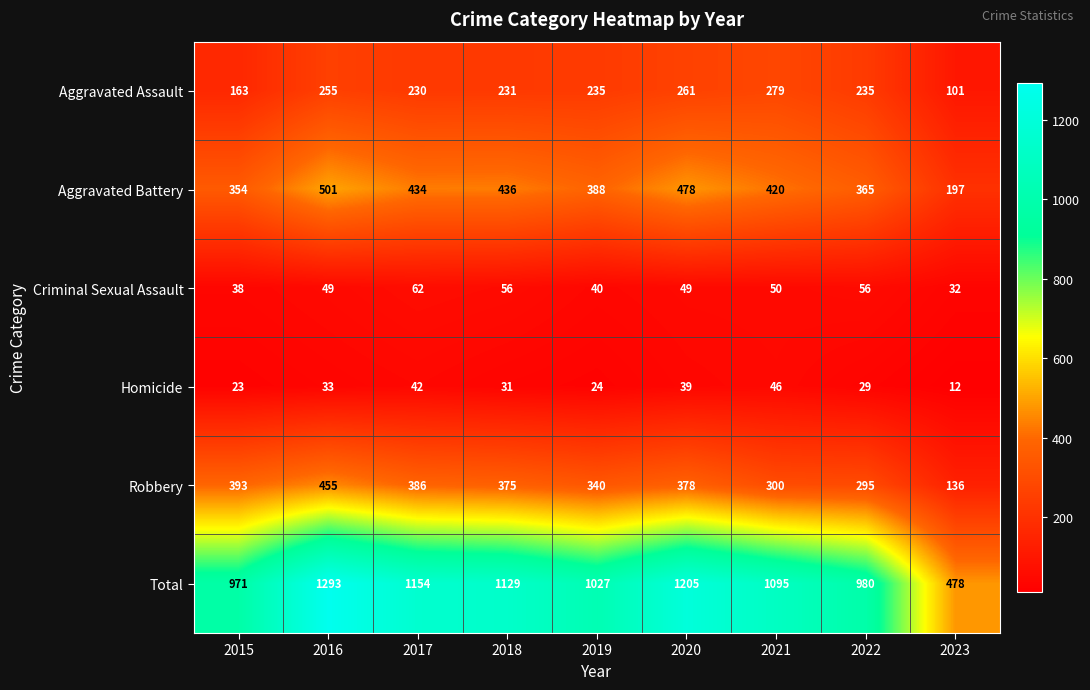

The Aggravated Assault series shows 69 at 2017. True or false?

False